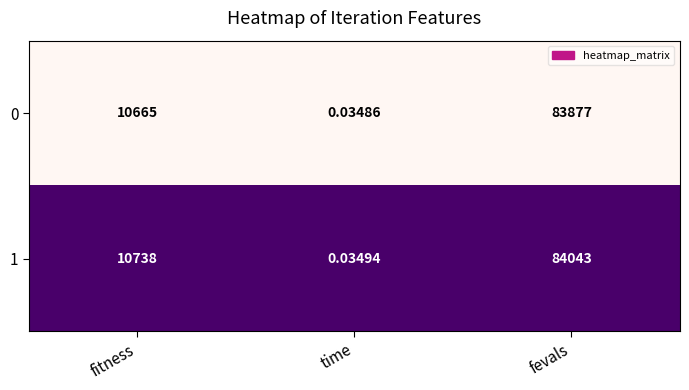

Which series changed the most between fitness and time?

1